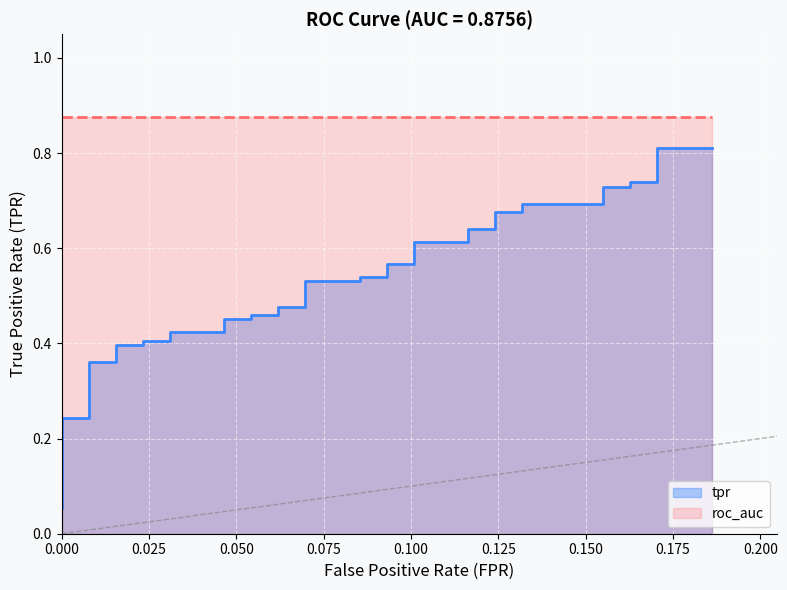

Reading left to right, what are all the values shown in this chart?

0.1	0.1	0.1	0.2	0.2	0.2	0.4	0.4	0.4	0.4	0.4	0.4	0.4	0.4	0.5	0.5	0.5	0.5	0.5	0.5	0.5	0.5	0.5	0.5	0.6	0.6	0.6	0.6	0.6	0.6	0.7	0.7	0.7	0.7	0.7	0.7	0.7	0.7	0.8	0.8